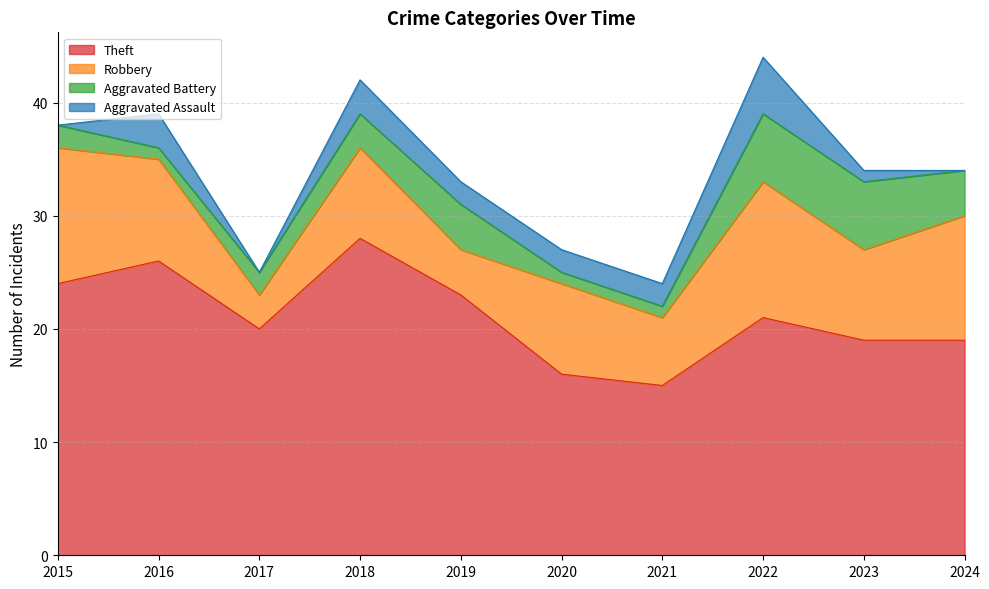

What is the value of the Aggravated Battery point at the 6th from the left?

1